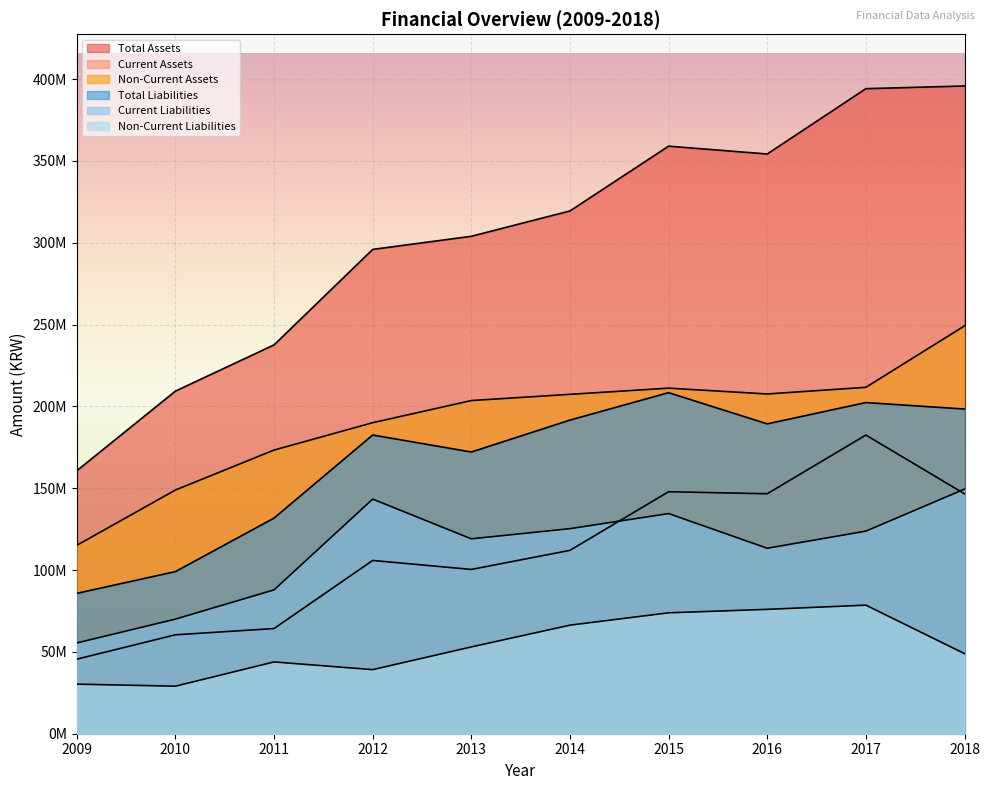

What is the value of the Current Liabilities point at the 9th from the left?

123790464